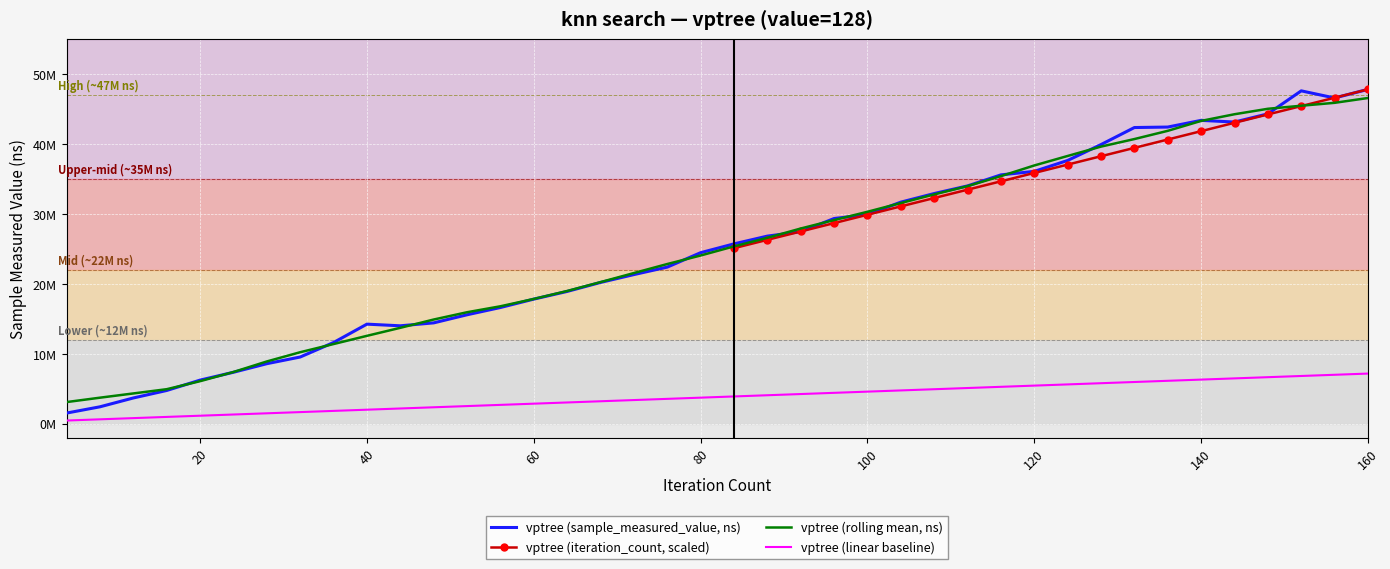

Which label corresponds to the largest value in the chart?

160